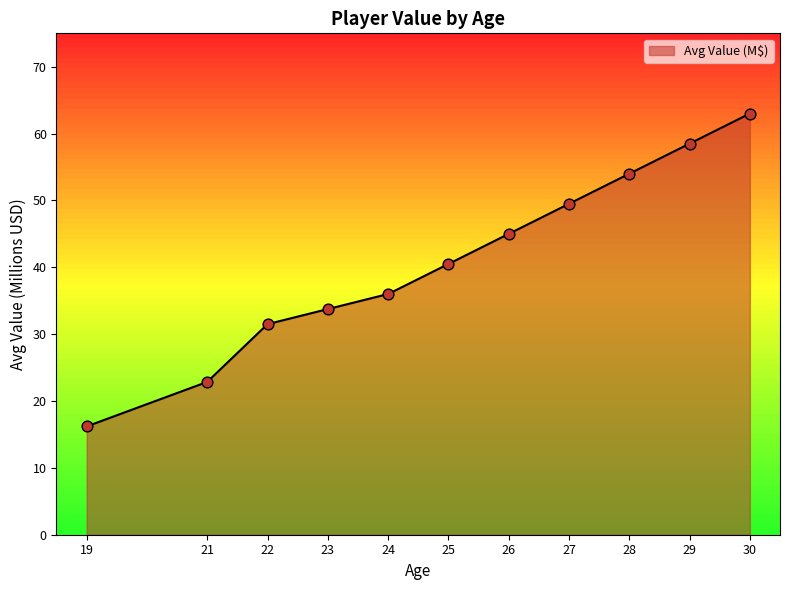

Between 30 and 25, which is larger?

30